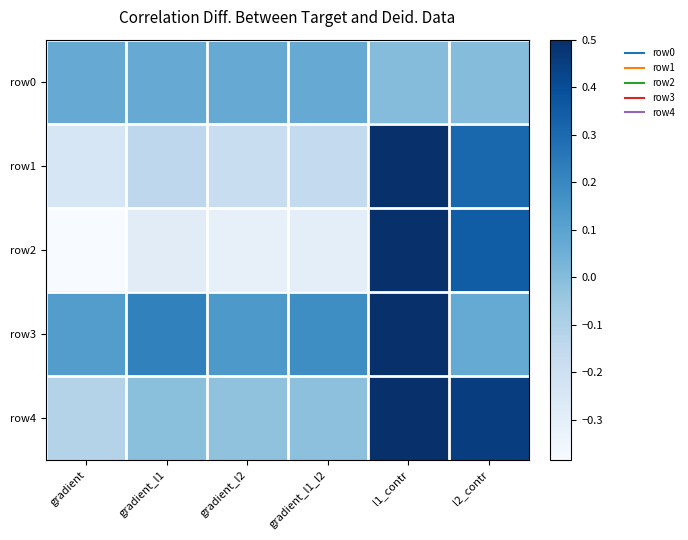

Which has a higher value, l2_contr or gradient_l1_l2?

gradient_l1_l2